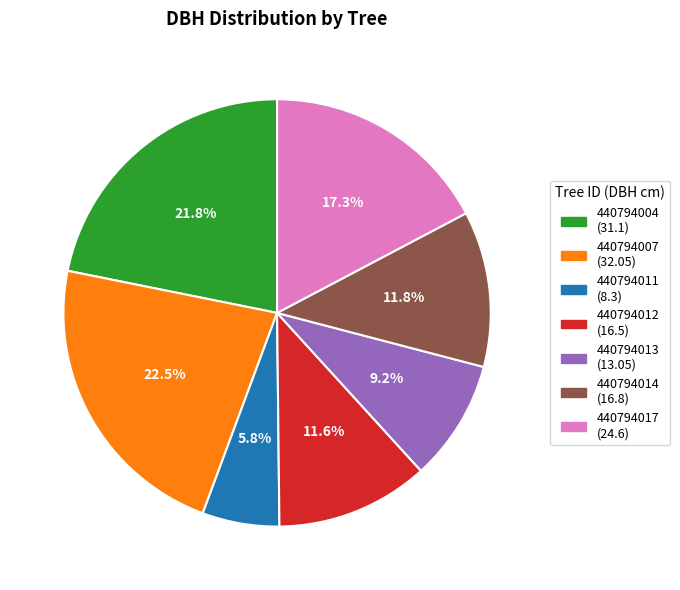

What is the ratio of the value at 440794004 to the value at 440794007?

1.0